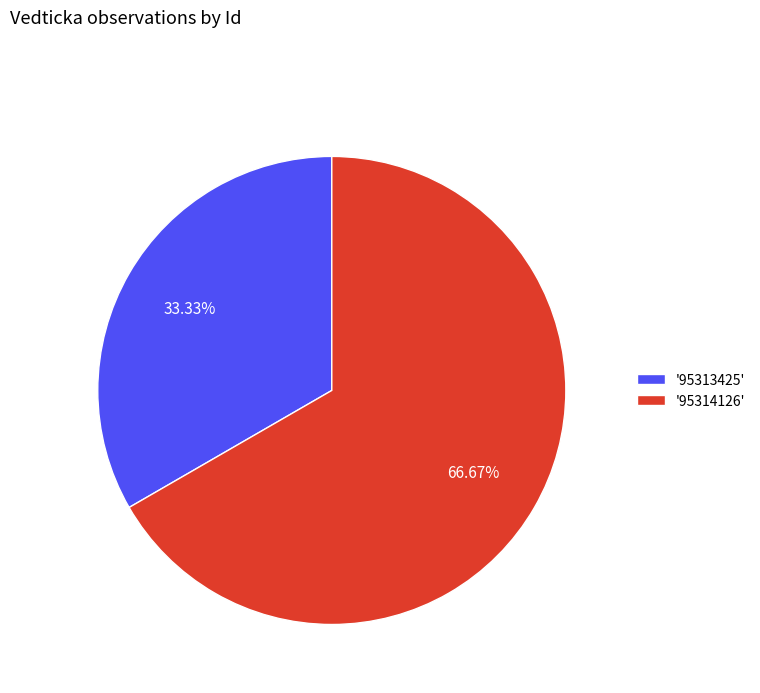

Which slice represents more than half of the pie?

'95314126'